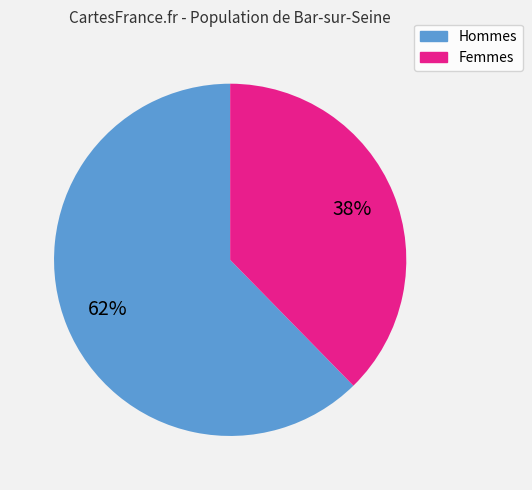

To the nearest percent, what is the average slice percentage?

50%